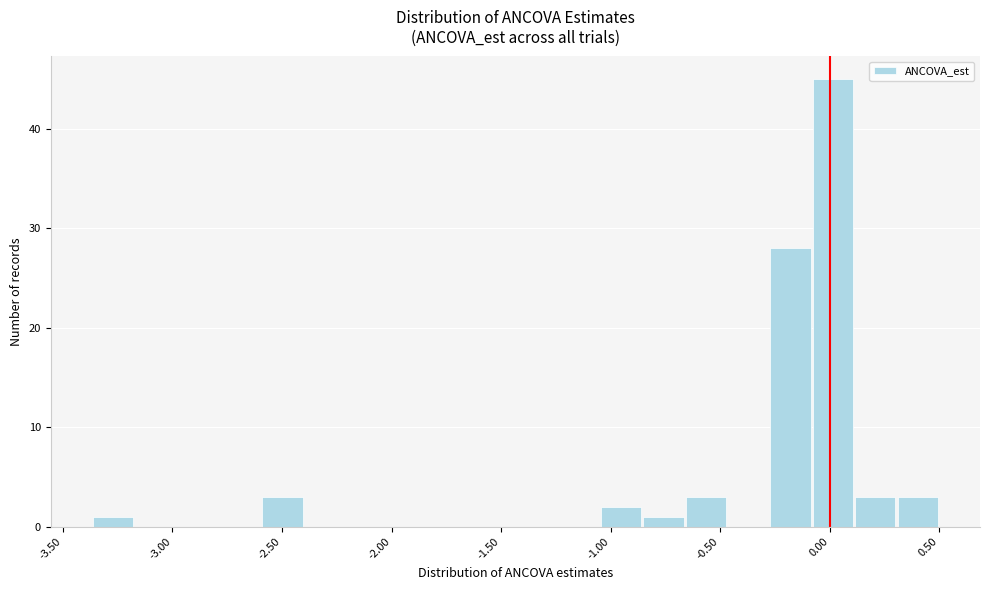

Around what value on the x-axis is the tallest bar? Give the approximate position of its centre, as read against the axis.

0.00